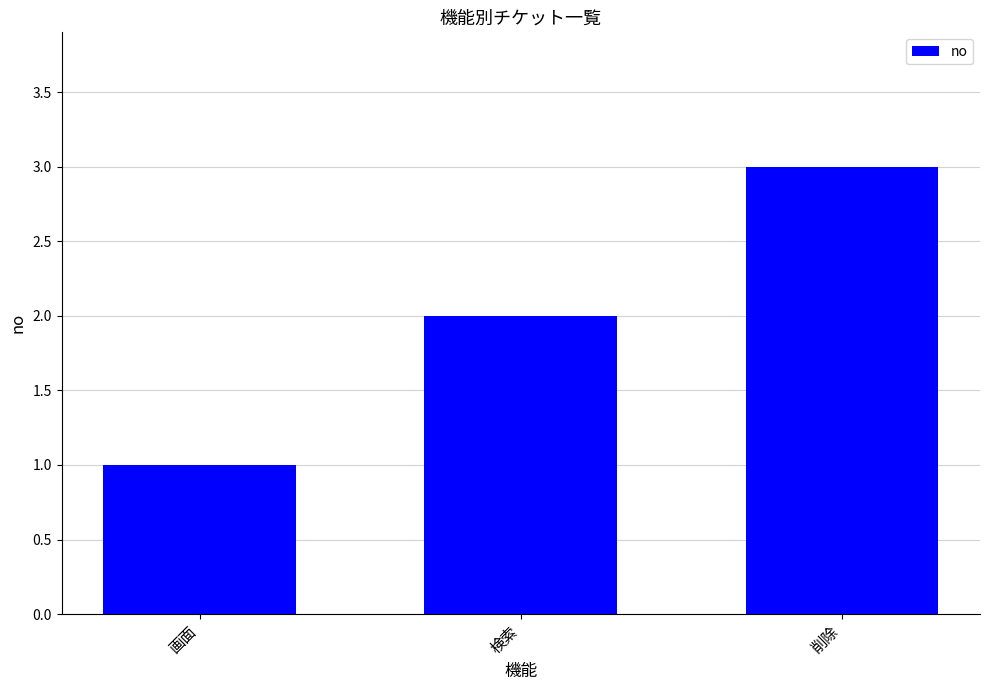

Which has a higher value, 検索 or 画面?

検索